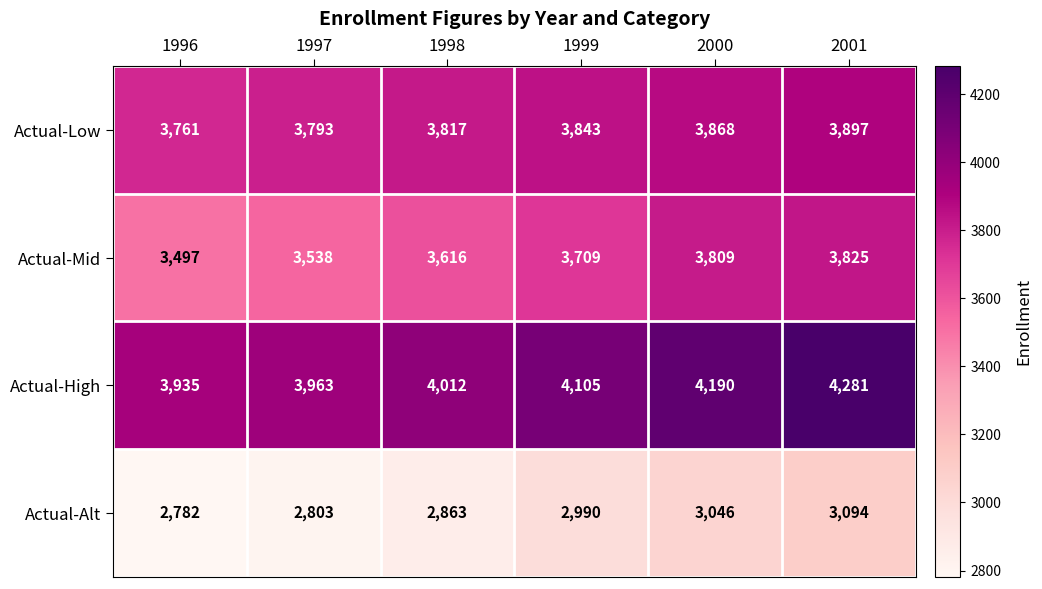

Which series has the largest total across all categories?

Actual-High